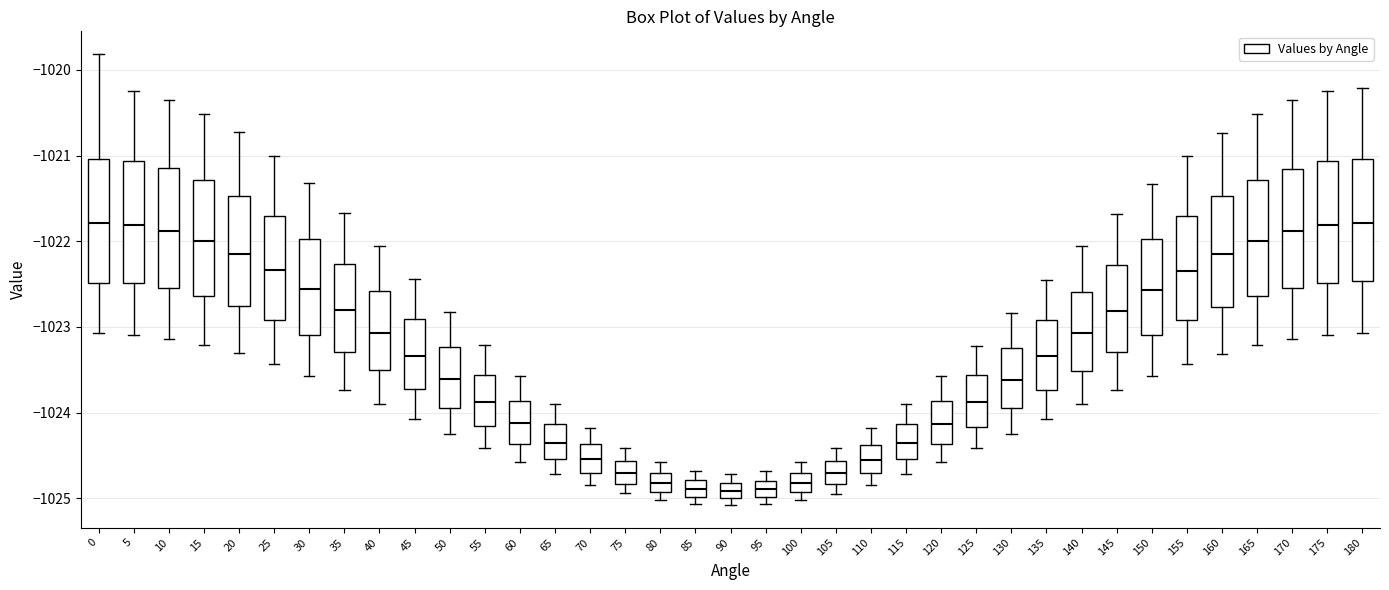

Reading left to right, transcribe this box plot: for each box, give where its median line is, the range the box spans, and where its two whiskers end, as read against the y-axis. The values are not printed on the chart, so give them approximately, as read against the axis.

0: median -1021.8, box -1022.5 to -1021.0, whiskers -1023.1 to -1019.8
5: median -1021.8, box -1022.5 to -1021.1, whiskers -1023.1 to -1020.2
10: median -1021.9, box -1022.5 to -1021.1, whiskers -1023.1 to -1020.3
15: median -1022.0, box -1022.6 to -1021.3, whiskers -1023.2 to -1020.5
20: median -1022.1, box -1022.8 to -1021.5, whiskers -1023.3 to -1020.7
25: median -1022.3, box -1022.9 to -1021.7, whiskers -1023.4 to -1021.0
30: median -1022.6, box -1023.1 to -1022.0, whiskers -1023.6 to -1021.3
35: median -1022.8, box -1023.3 to -1022.3, whiskers -1023.7 to -1021.7
40: median -1023.1, box -1023.5 to -1022.6, whiskers -1023.9 to -1022.0
45: median -1023.3, box -1023.7 to -1022.9, whiskers -1024.1 to -1022.4
50: median -1023.6, box -1023.9 to -1023.2, whiskers -1024.2 to -1022.8
55: median -1023.9, box -1024.2 to -1023.6, whiskers -1024.4 to -1023.2
60: median -1024.1, box -1024.4 to -1023.9, whiskers -1024.6 to -1023.6
65: median -1024.4, box -1024.5 to -1024.1, whiskers -1024.7 to -1023.9
70: median -1024.5, box -1024.7 to -1024.4, whiskers -1024.8 to -1024.2
75: median -1024.7, box -1024.8 to -1024.6, whiskers -1024.9 to -1024.4
80: median -1024.8, box -1024.9 to -1024.7, whiskers -1025.0 to -1024.6
85: median -1024.9, box -1025.0 to -1024.8, whiskers -1025.1 to -1024.7
90: median -1024.9, box -1025.0 to -1024.8, whiskers -1025.1 to -1024.7
95: median -1024.9, box -1025.0 to -1024.8, whiskers -1025.1 to -1024.7
100: median -1024.8, box -1024.9 to -1024.7, whiskers -1025.0 to -1024.6
105: median -1024.7, box -1024.8 to -1024.6, whiskers -1024.9 to -1024.4
110: median -1024.5, box -1024.7 to -1024.4, whiskers -1024.8 to -1024.2
115: median -1024.4, box -1024.5 to -1024.1, whiskers -1024.7 to -1023.9
120: median -1024.1, box -1024.4 to -1023.9, whiskers -1024.6 to -1023.6
125: median -1023.9, box -1024.2 to -1023.6, whiskers -1024.4 to -1023.2
130: median -1023.6, box -1024.0 to -1023.2, whiskers -1024.3 to -1022.8
135: median -1023.3, box -1023.7 to -1022.9, whiskers -1024.1 to -1022.4
140: median -1023.1, box -1023.5 to -1022.6, whiskers -1023.9 to -1022.1
145: median -1022.8, box -1023.3 to -1022.3, whiskers -1023.7 to -1021.7
150: median -1022.6, box -1023.1 to -1022.0, whiskers -1023.6 to -1021.3
155: median -1022.3, box -1022.9 to -1021.7, whiskers -1023.4 to -1021.0
160: median -1022.2, box -1022.8 to -1021.5, whiskers -1023.3 to -1020.7
165: median -1022.0, box -1022.6 to -1021.3, whiskers -1023.2 to -1020.5
170: median -1021.9, box -1022.5 to -1021.2, whiskers -1023.1 to -1020.3
175: median -1021.8, box -1022.5 to -1021.1, whiskers -1023.1 to -1020.2
180: median -1021.8, box -1022.5 to -1021.0, whiskers -1023.1 to -1020.2